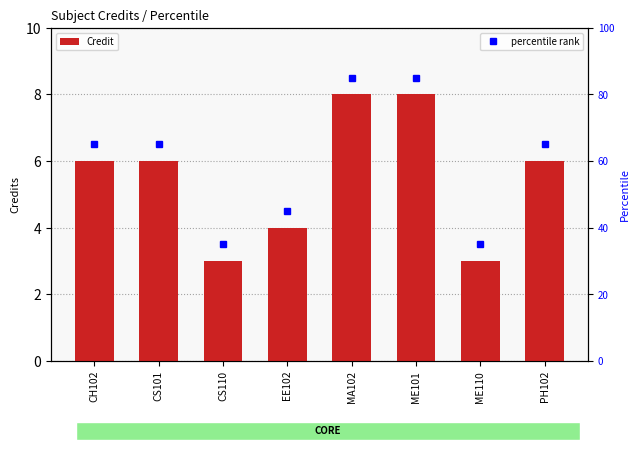

List the labels in order of value, largest first.

MA102, ME101, CH102, CS101, PH102, EE102, CS110, ME110